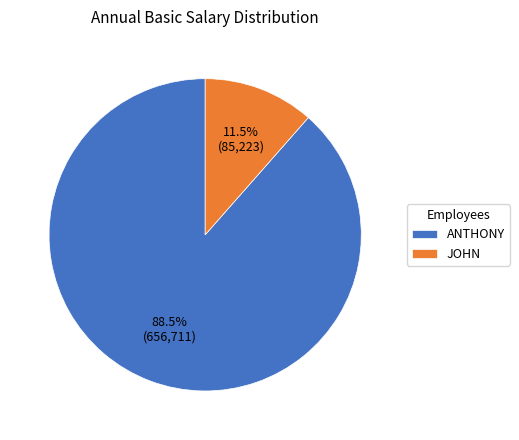

Approximately how many times larger is the value at ANTHONY compared to JOHN?

7.7